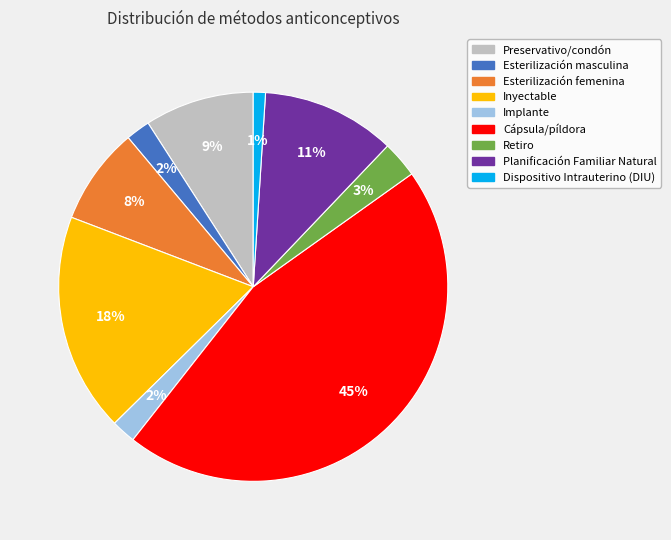

Which category has the biggest portion of the pie?

Cápsula/píldora